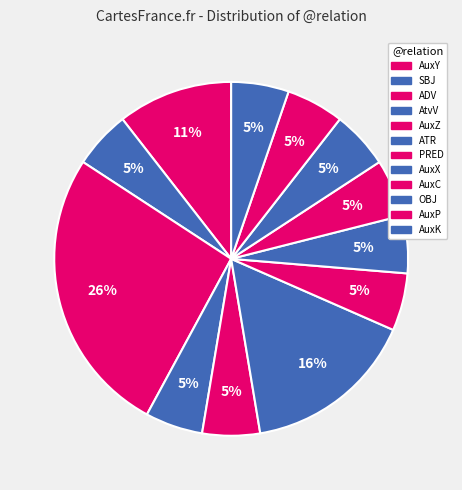

Which slice is the largest?

ADV